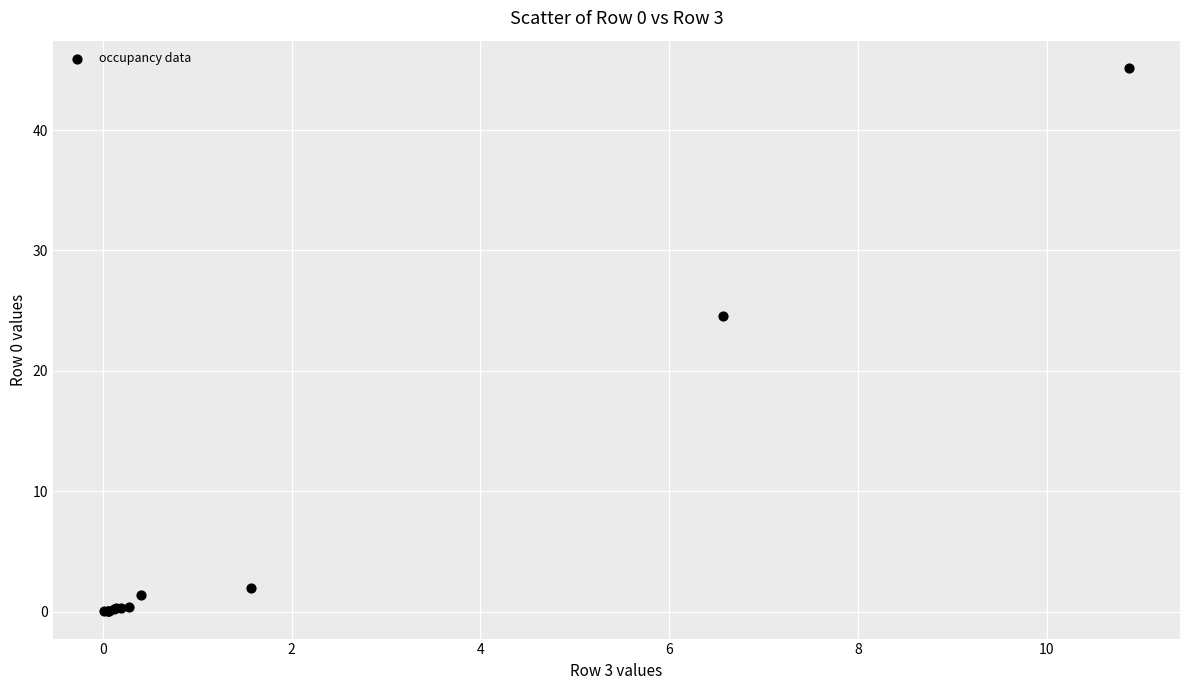

What Y value in the scatter plot is closest to 22?

24.5